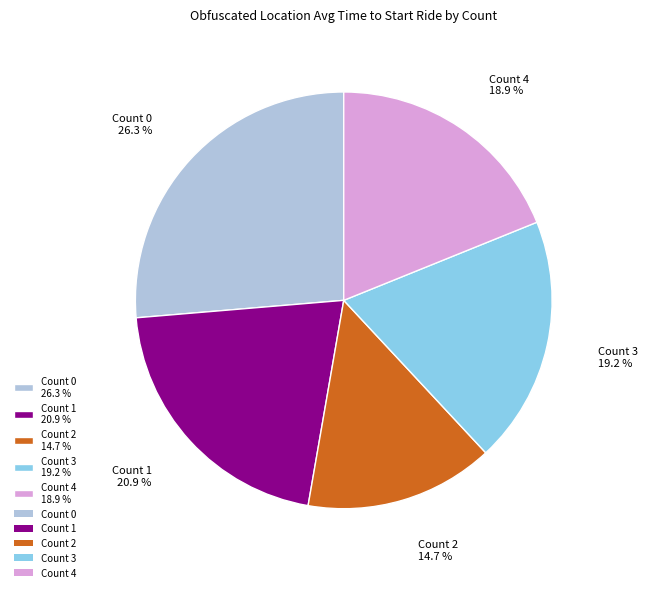

Between Count 3 19.2 % and Count 1 20.9 %, which is larger?

Count 1 20.9 %